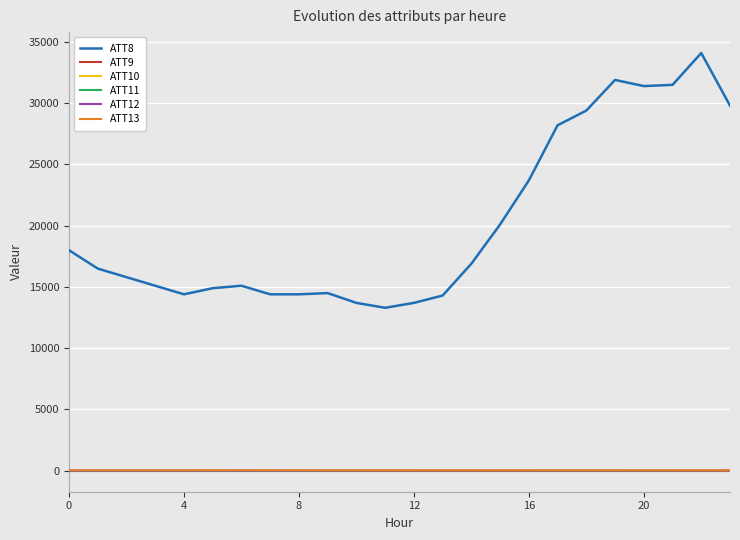

Does the chart display data point markers on the line(s)?

No